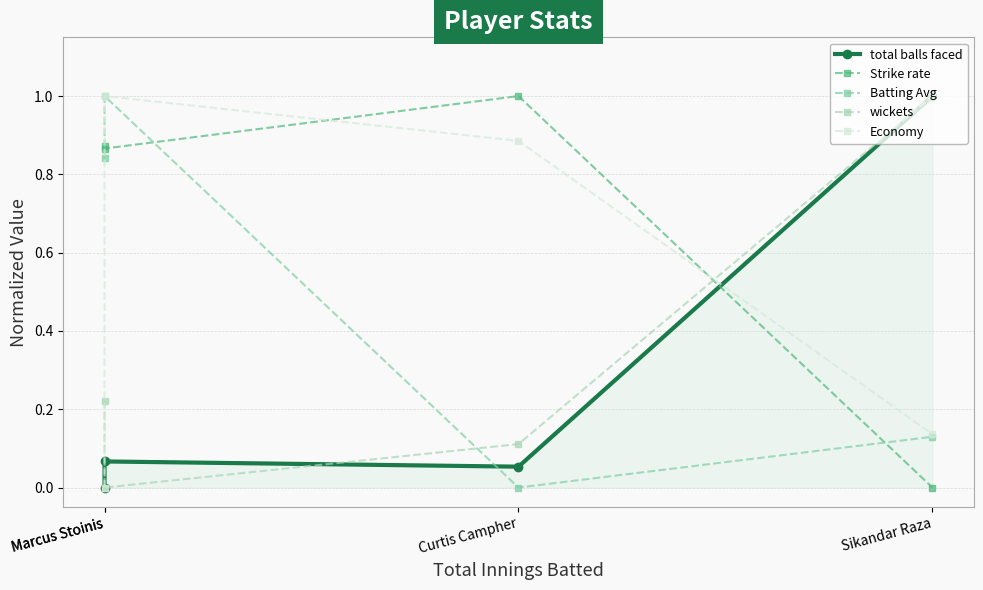

Which series ends up on top after the final intersection of Economy and total balls faced?

total balls faced